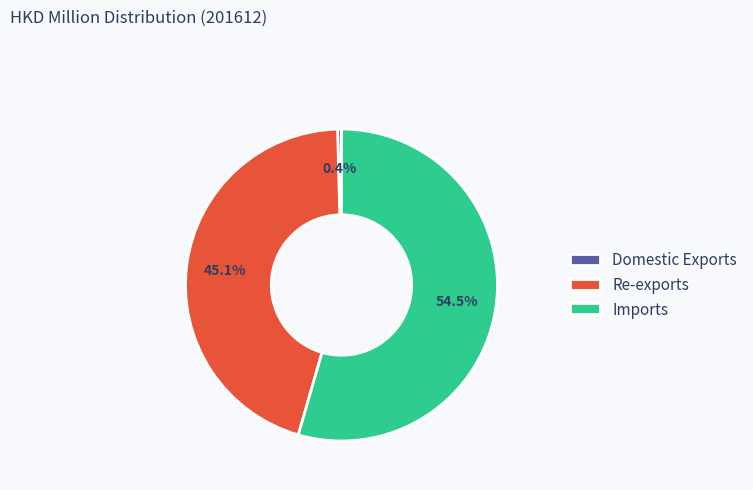

What is the largest slice in the pie chart?

Imports